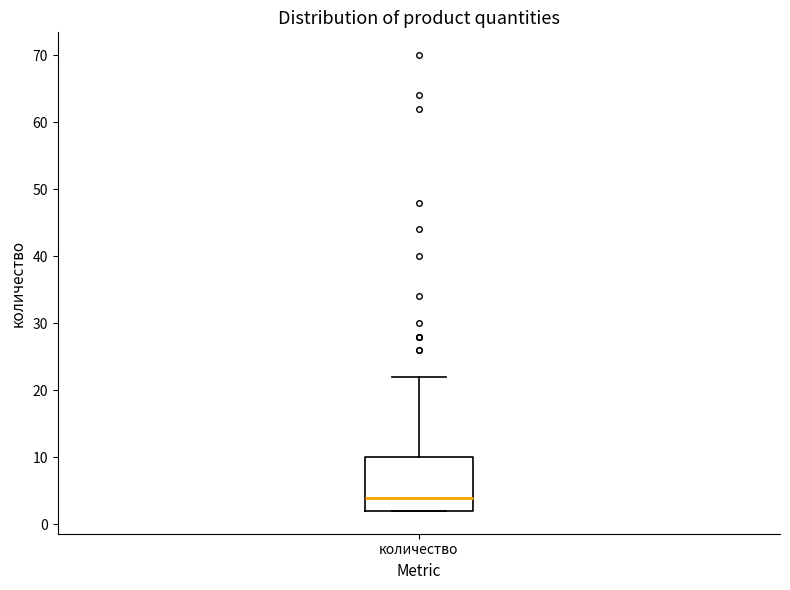

Transcribe this box plot: give where the median line is, the range the box spans, and where the two whiskers end, as read against the y-axis. The values are not printed on the chart, so give them approximately, as read against the axis.

median 4, box 2 to 10, whiskers 2 to 22